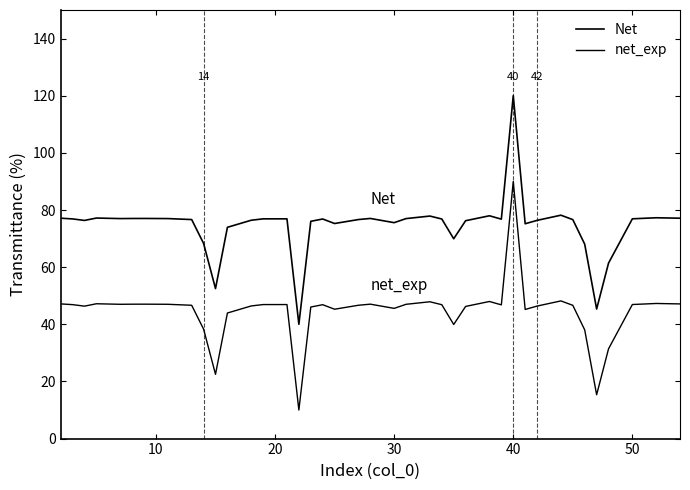

Does the chart display data point markers on the line(s)?

No